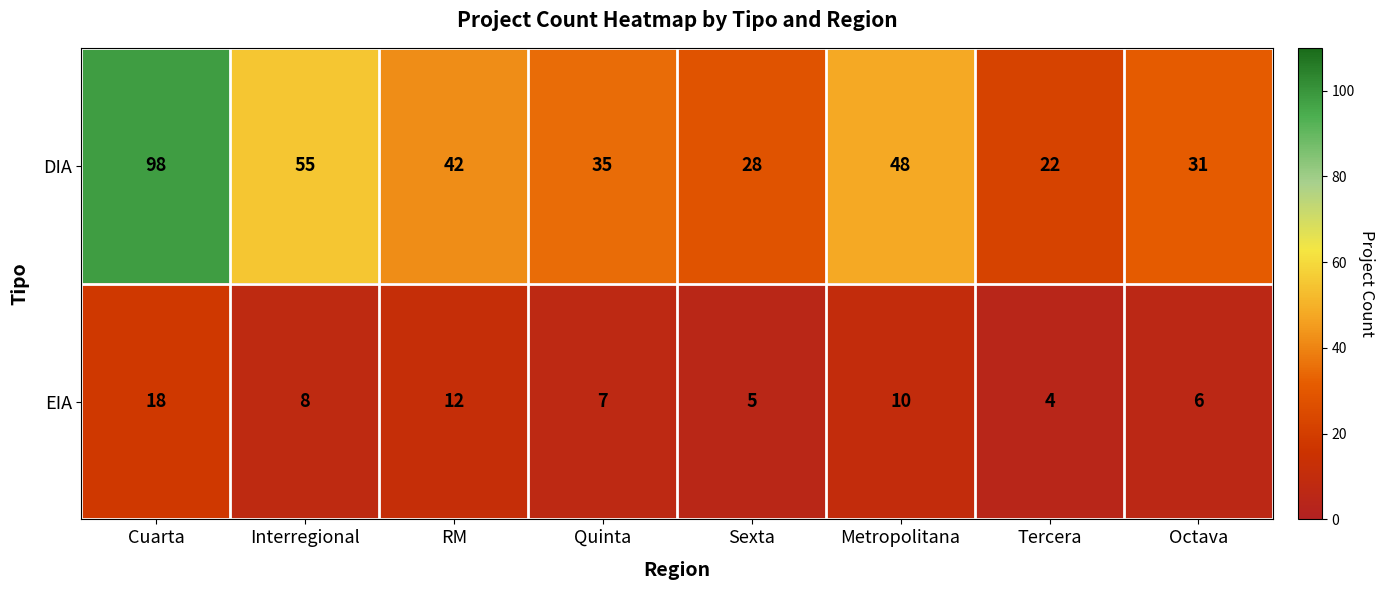

Reading right to left, what are all the values shown in this chart?

DIA: Octava=31	Tercera=22	Metropolitana=48	Sexta=28	Quinta=35	RM=42	Interregional=55	Cuarta=98
EIA: Octava=6	Tercera=4	Metropolitana=10	Sexta=5	Quinta=7	RM=12	Interregional=8	Cuarta=18